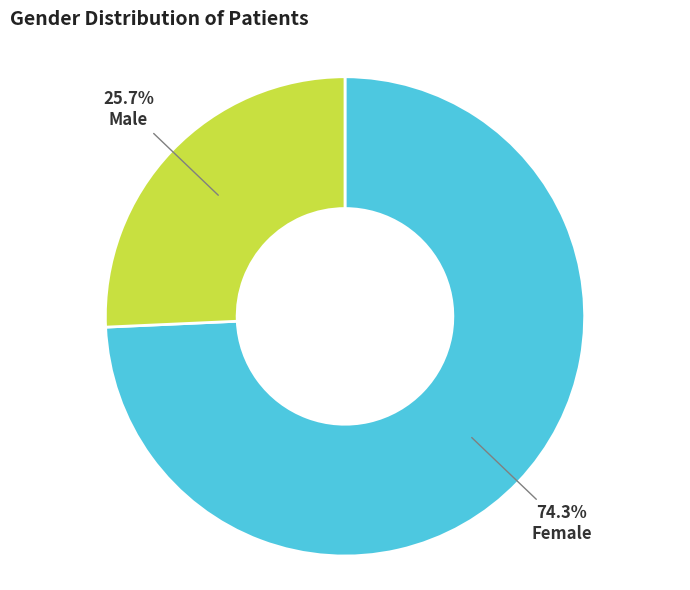

To the nearest percent, what is the difference between the largest and smallest slice percentages?

49%